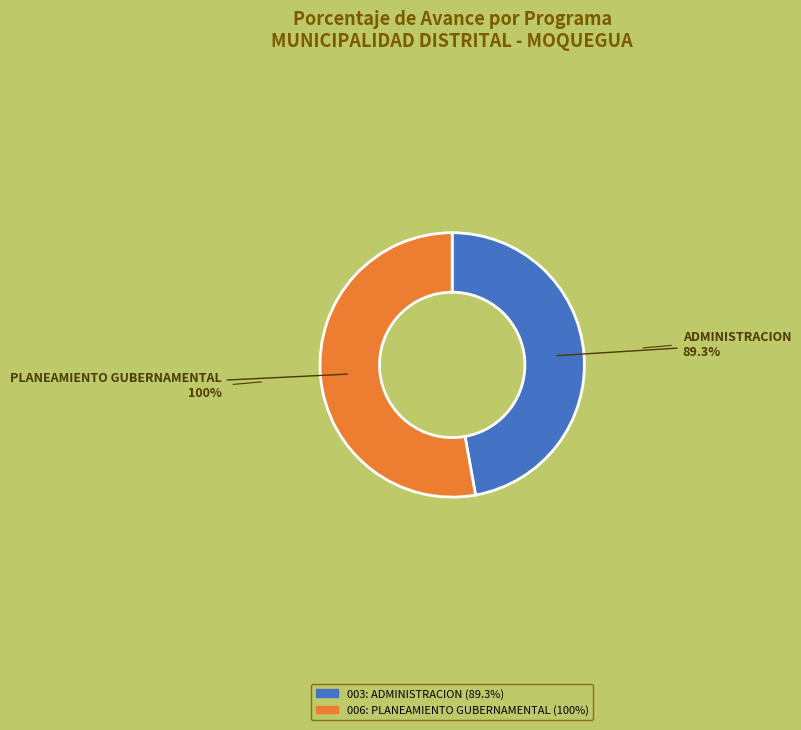

What percentage is the 006: PLANEAMIENTO GUBERNAMENTAL slice, to the nearest percent?

53%